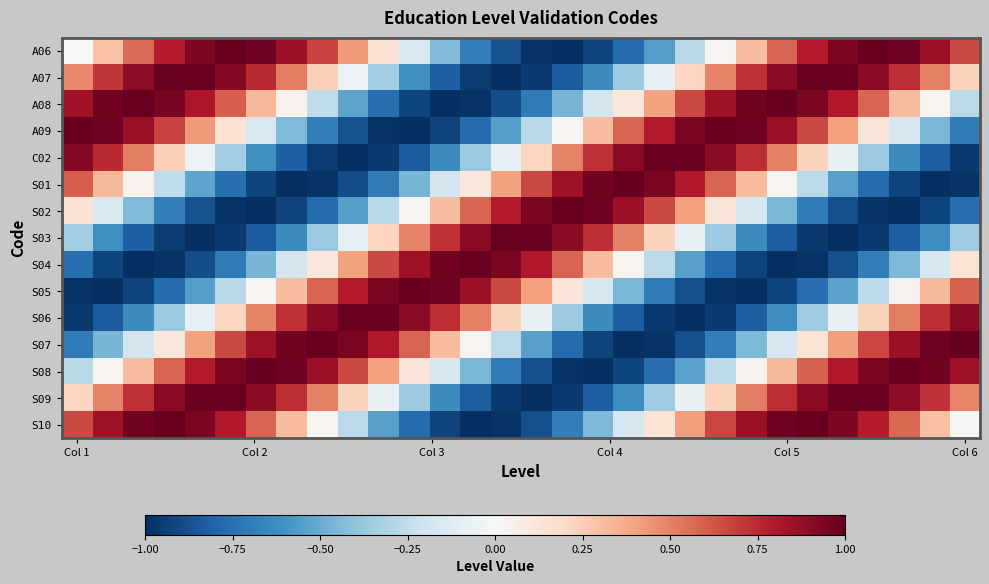

Reading left to right, transcribe all the data shown in this chart.

A06: 0.0	0.3	0.6	0.8	0.9	1.0	1.0	0.9	0.7	0.4	0.1	-0.2	-0.4	-0.7	-0.9	-1.0	-1.0	-0.9	-0.8	-0.6	-0.3	0.0	0.3	0.6	0.8	0.9	1.0	1.0	0.9	0.7
A07: 0.5	0.7	0.9	1.0	1.0	0.9	0.7	0.5	0.2	-0.1	-0.4	-0.6	-0.8	-1.0	-1.0	-1.0	-0.8	-0.6	-0.4	-0.1	0.2	0.5	0.7	0.9	1.0	1.0	0.9	0.7	0.5	0.2
A08: 0.8	1.0	1.0	0.9	0.8	0.6	0.3	0.0	-0.3	-0.5	-0.8	-0.9	-1.0	-1.0	-0.9	-0.7	-0.5	-0.2	0.1	0.4	0.7	0.9	1.0	1.0	0.9	0.8	0.6	0.3	0.0	-0.3
A09: 1.0	1.0	0.9	0.7	0.4	0.1	-0.2	-0.4	-0.7	-0.9	-1.0	-1.0	-0.9	-0.8	-0.6	-0.3	0.0	0.3	0.6	0.8	0.9	1.0	1.0	0.9	0.7	0.4	0.1	-0.2	-0.5	-0.7
C02: 0.9	0.7	0.5	0.2	-0.1	-0.4	-0.6	-0.8	-1.0	-1.0	-1.0	-0.8	-0.6	-0.4	-0.1	0.2	0.5	0.7	0.9	1.0	1.0	0.9	0.7	0.5	0.2	-0.1	-0.4	-0.6	-0.8	-1.0
S01: 0.6	0.3	0.0	-0.3	-0.5	-0.8	-0.9	-1.0	-1.0	-0.9	-0.7	-0.5	-0.2	0.1	0.4	0.7	0.9	1.0	1.0	0.9	0.8	0.6	0.3	0.0	-0.3	-0.5	-0.8	-0.9	-1.0	-1.0
S02: 0.1	-0.2	-0.4	-0.7	-0.9	-1.0	-1.0	-0.9	-0.8	-0.6	-0.3	0.0	0.3	0.6	0.8	0.9	1.0	1.0	0.9	0.7	0.4	0.1	-0.2	-0.5	-0.7	-0.9	-1.0	-1.0	-0.9	-0.8
S03: -0.4	-0.6	-0.8	-1.0	-1.0	-1.0	-0.8	-0.6	-0.4	-0.1	0.2	0.5	0.7	0.9	1.0	1.0	0.9	0.7	0.5	0.2	-0.1	-0.4	-0.6	-0.8	-1.0	-1.0	-1.0	-0.8	-0.6	-0.4
S04: -0.8	-0.9	-1.0	-1.0	-0.9	-0.7	-0.5	-0.2	0.1	0.4	0.7	0.9	1.0	1.0	0.9	0.8	0.6	0.3	0.0	-0.3	-0.5	-0.8	-0.9	-1.0	-1.0	-0.9	-0.7	-0.4	-0.2	0.1
S05: -1.0	-1.0	-0.9	-0.8	-0.6	-0.3	0.0	0.3	0.6	0.8	0.9	1.0	1.0	0.9	0.7	0.4	0.1	-0.2	-0.5	-0.7	-0.9	-1.0	-1.0	-0.9	-0.8	-0.5	-0.3	0.0	0.3	0.6
S06: -1.0	-0.8	-0.6	-0.4	-0.1	0.2	0.5	0.7	0.9	1.0	1.0	0.9	0.7	0.5	0.2	-0.1	-0.4	-0.6	-0.8	-1.0	-1.0	-1.0	-0.8	-0.6	-0.4	-0.1	0.2	0.5	0.7	0.9
S07: -0.7	-0.5	-0.2	0.1	0.4	0.7	0.9	1.0	1.0	0.9	0.8	0.6	0.3	0.0	-0.3	-0.5	-0.8	-0.9	-1.0	-1.0	-0.9	-0.7	-0.4	-0.2	0.1	0.4	0.7	0.9	1.0	1.0
S08: -0.3	0.0	0.3	0.6	0.8	0.9	1.0	1.0	0.9	0.7	0.4	0.1	-0.2	-0.5	-0.7	-0.9	-1.0	-1.0	-0.9	-0.8	-0.5	-0.3	0.0	0.3	0.6	0.8	0.9	1.0	1.0	0.8
S09: 0.2	0.5	0.7	0.9	1.0	1.0	0.9	0.7	0.5	0.2	-0.1	-0.4	-0.6	-0.8	-1.0	-1.0	-1.0	-0.8	-0.6	-0.4	-0.1	0.2	0.5	0.7	0.9	1.0	1.0	0.9	0.7	0.5
S10: 0.7	0.9	1.0	1.0	0.9	0.8	0.6	0.3	0.0	-0.3	-0.5	-0.8	-0.9	-1.0	-1.0	-0.9	-0.7	-0.4	-0.2	0.1	0.4	0.7	0.9	1.0	1.0	0.9	0.8	0.6	0.3	0.0